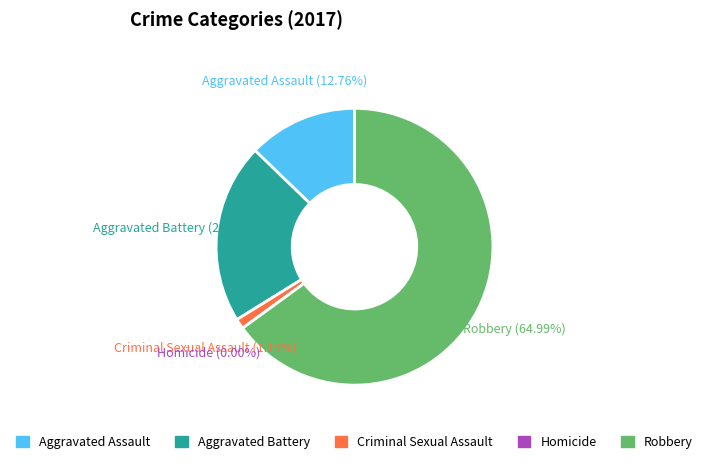

Does any single category account for the majority?

Yes